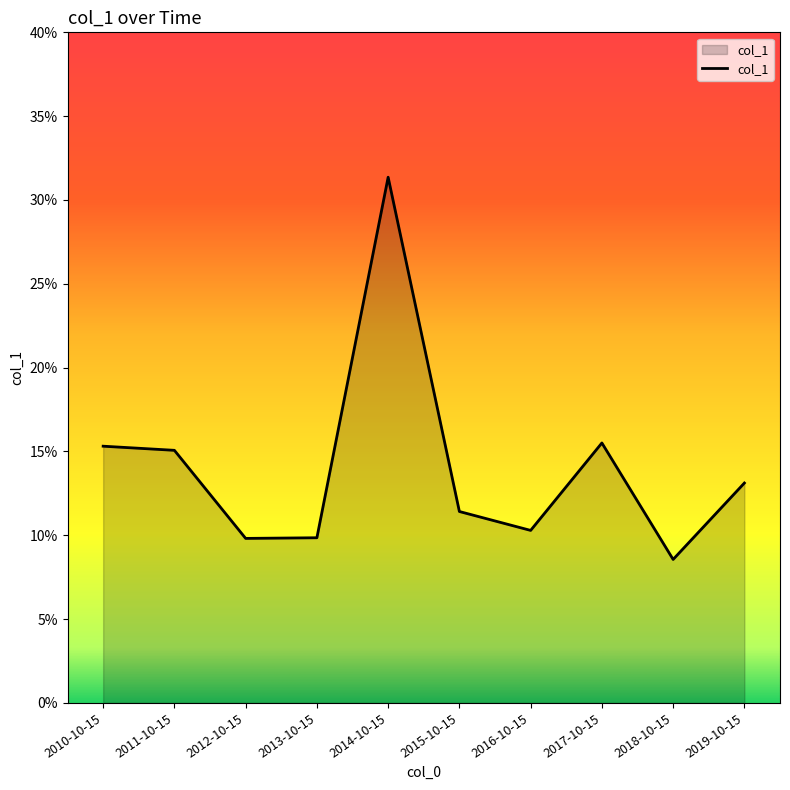

The value at 2018-10-15 is 0.0. True or false?

False